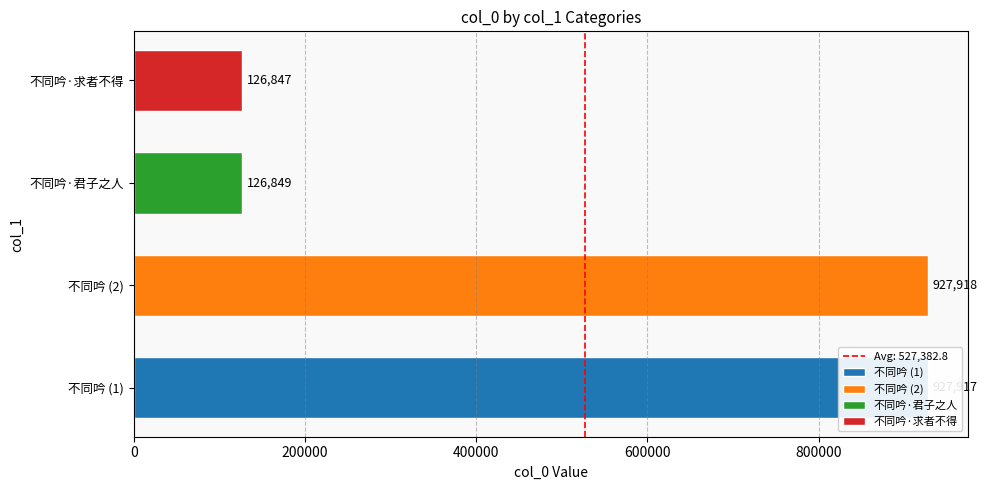

Which category has the lowest value across all series?

不同吟·求者不得